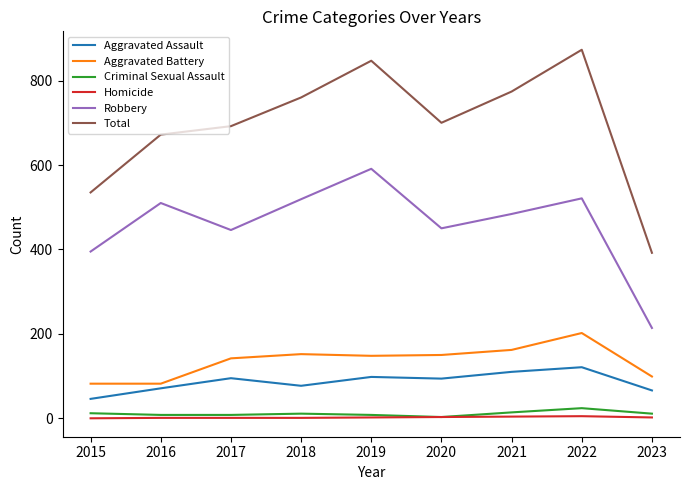

Which category has the lowest value in the Aggravated Assault series?

2015